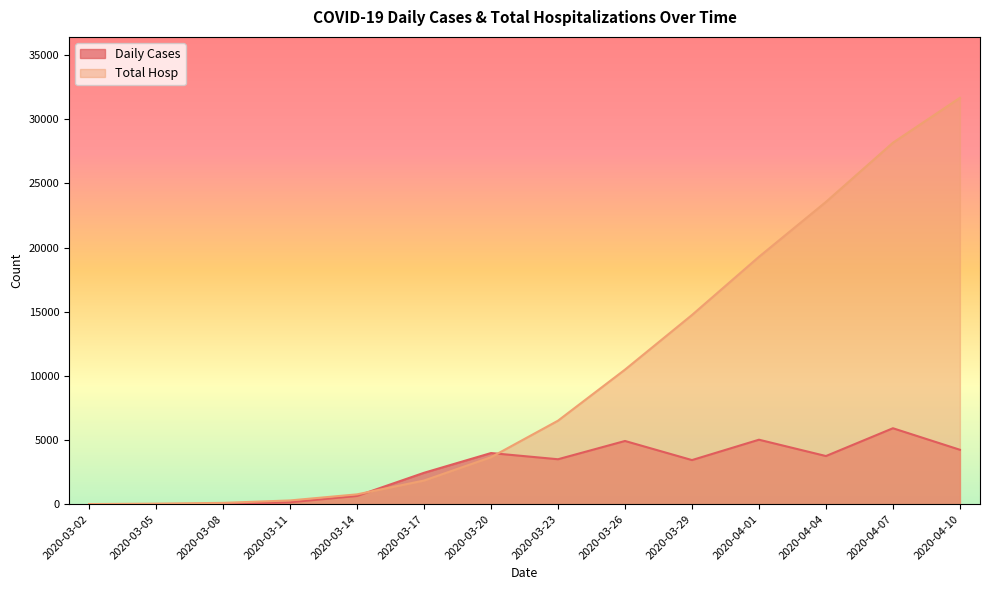

Is it true that Daily Cases equals 3502 at 2020-03-23?

True